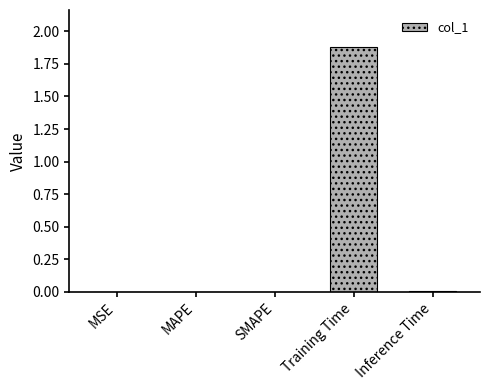

What is the sum of all values?

1.9